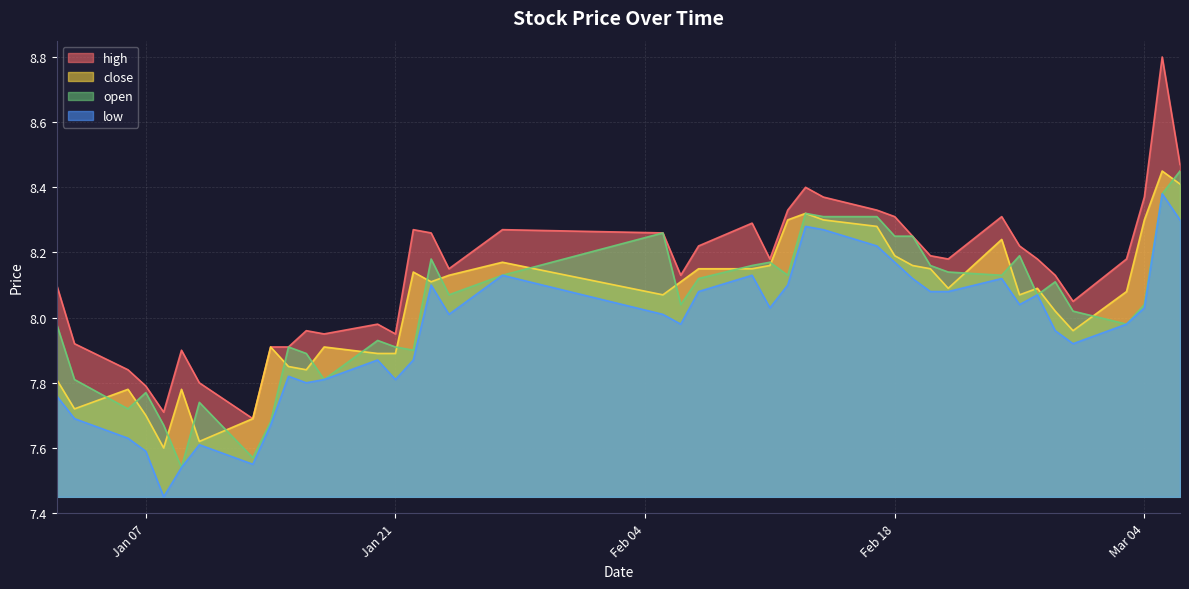

True or false: high and low cross at least once.

False